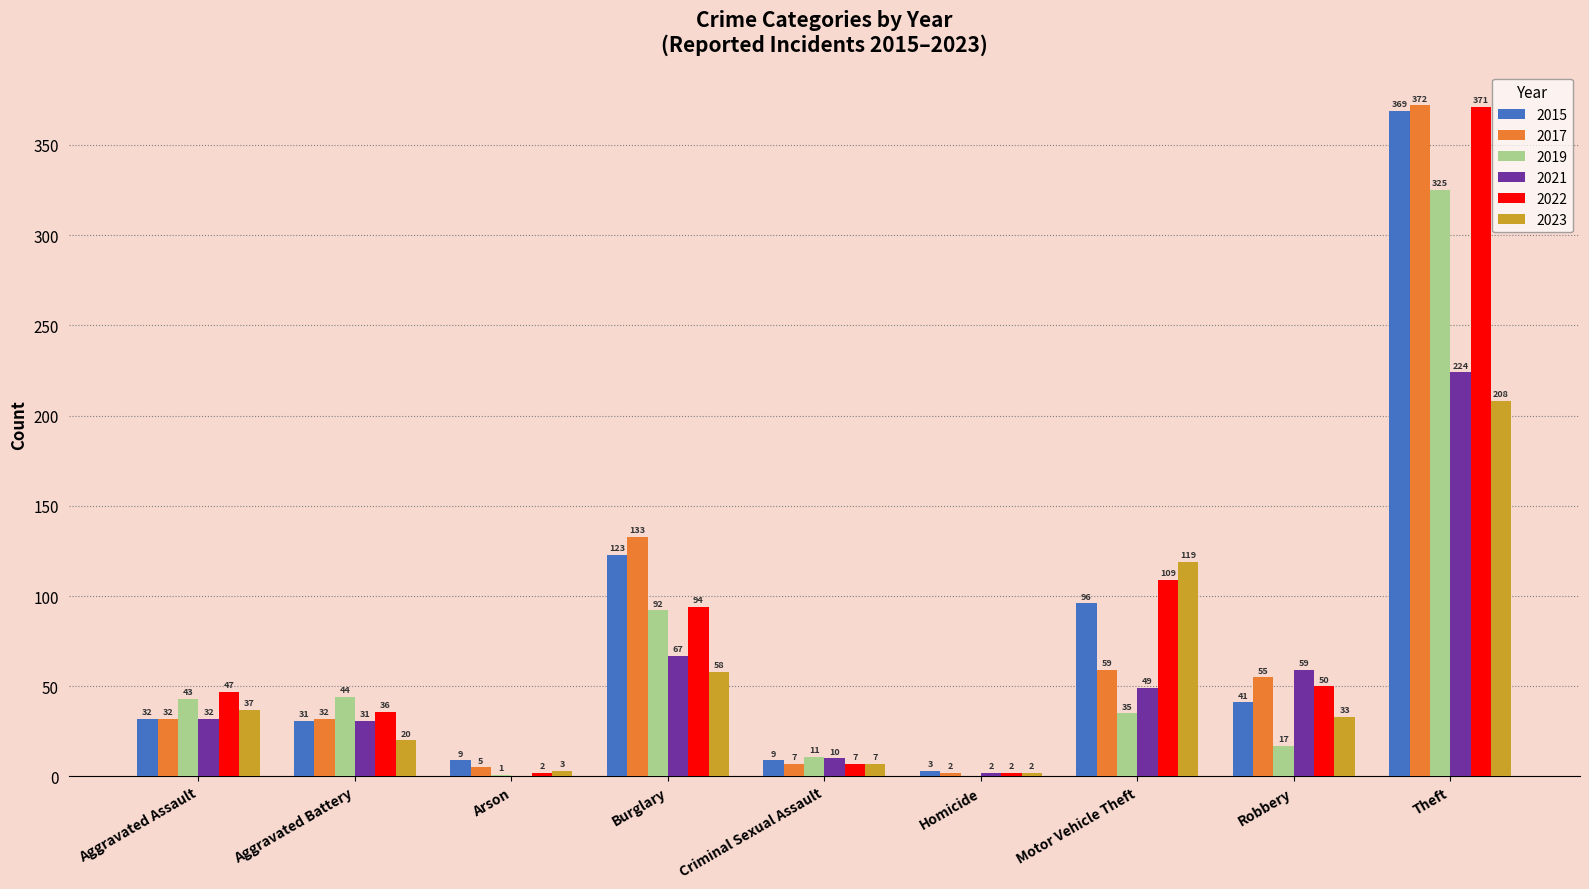

At which category is the sum across all series the highest?

Theft